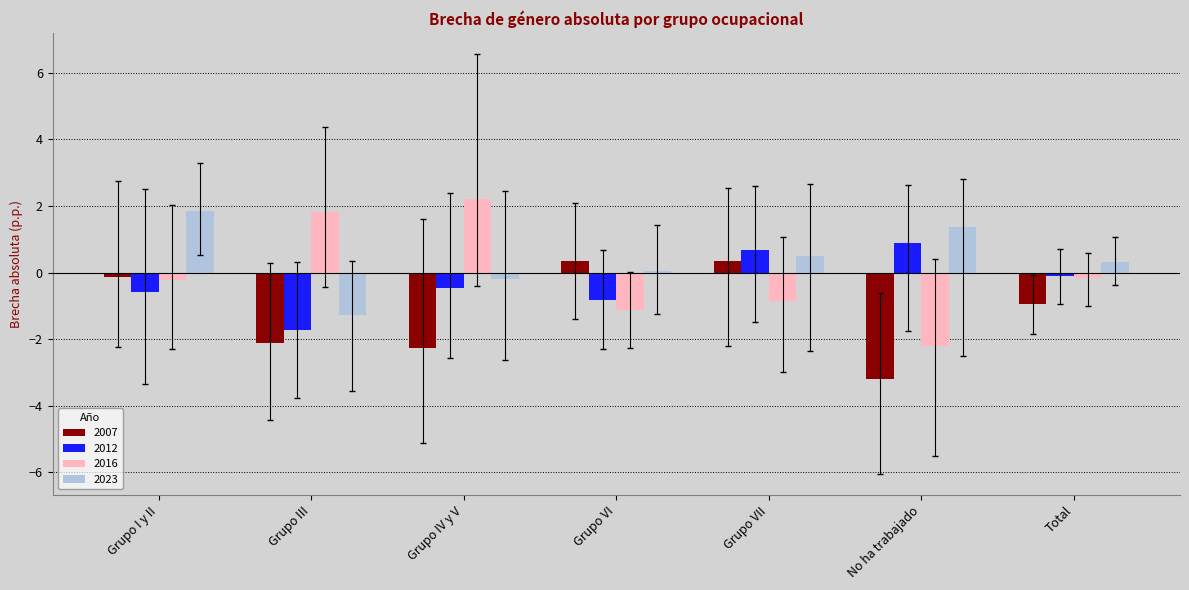

The 2016 series shows 2.2 at Grupo IV y V. True or false?

True